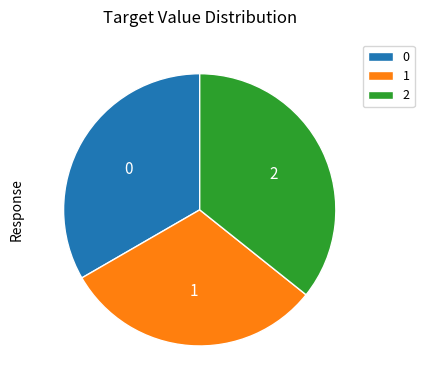

Combined, do 0 and 2 account for over 50%?

Yes